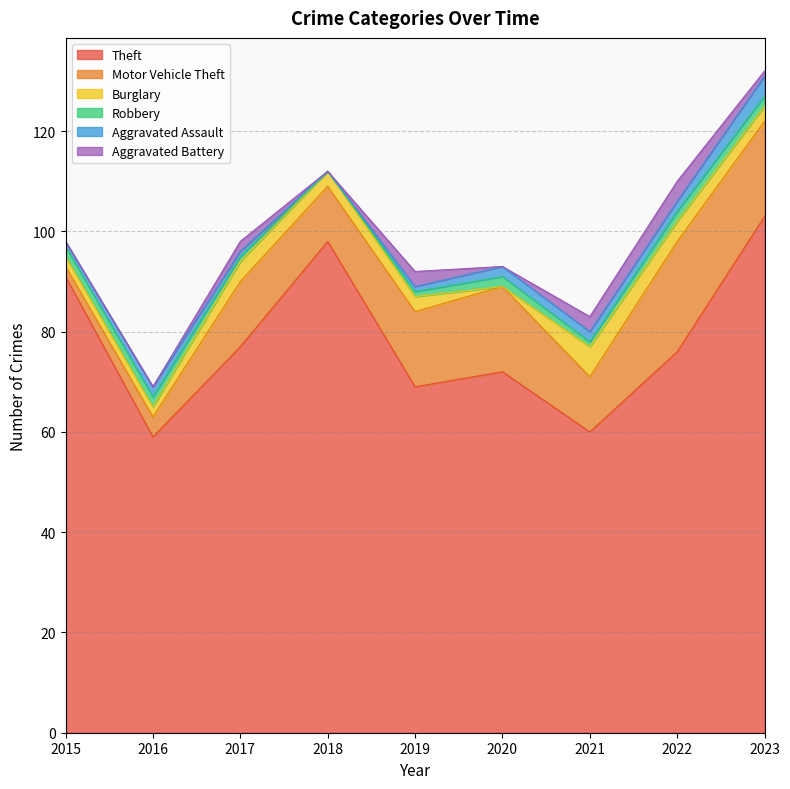

What is the value of the Burglary point at the 5th from the left?

3